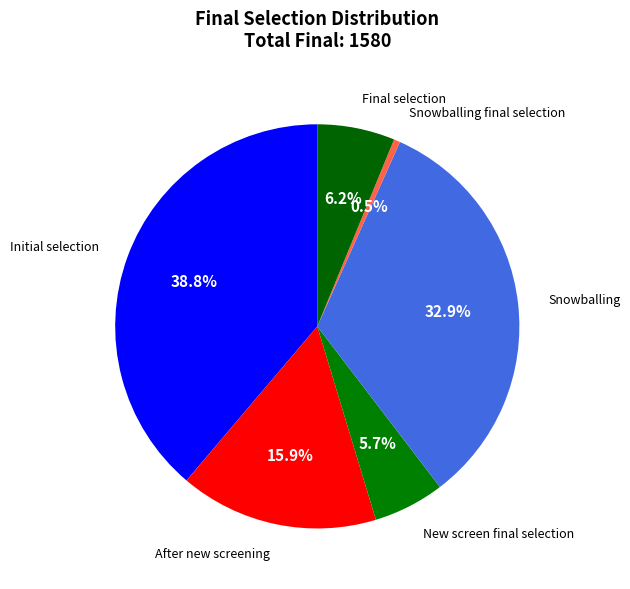

The Snowballing slice represents 27% of the pie. True or false?

False